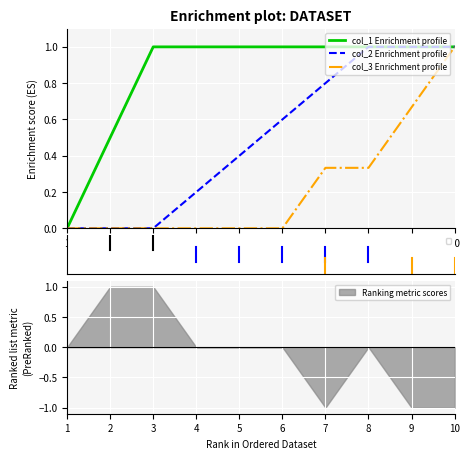

Where is col_2 Enrichment profile nearest to the value 0?

1